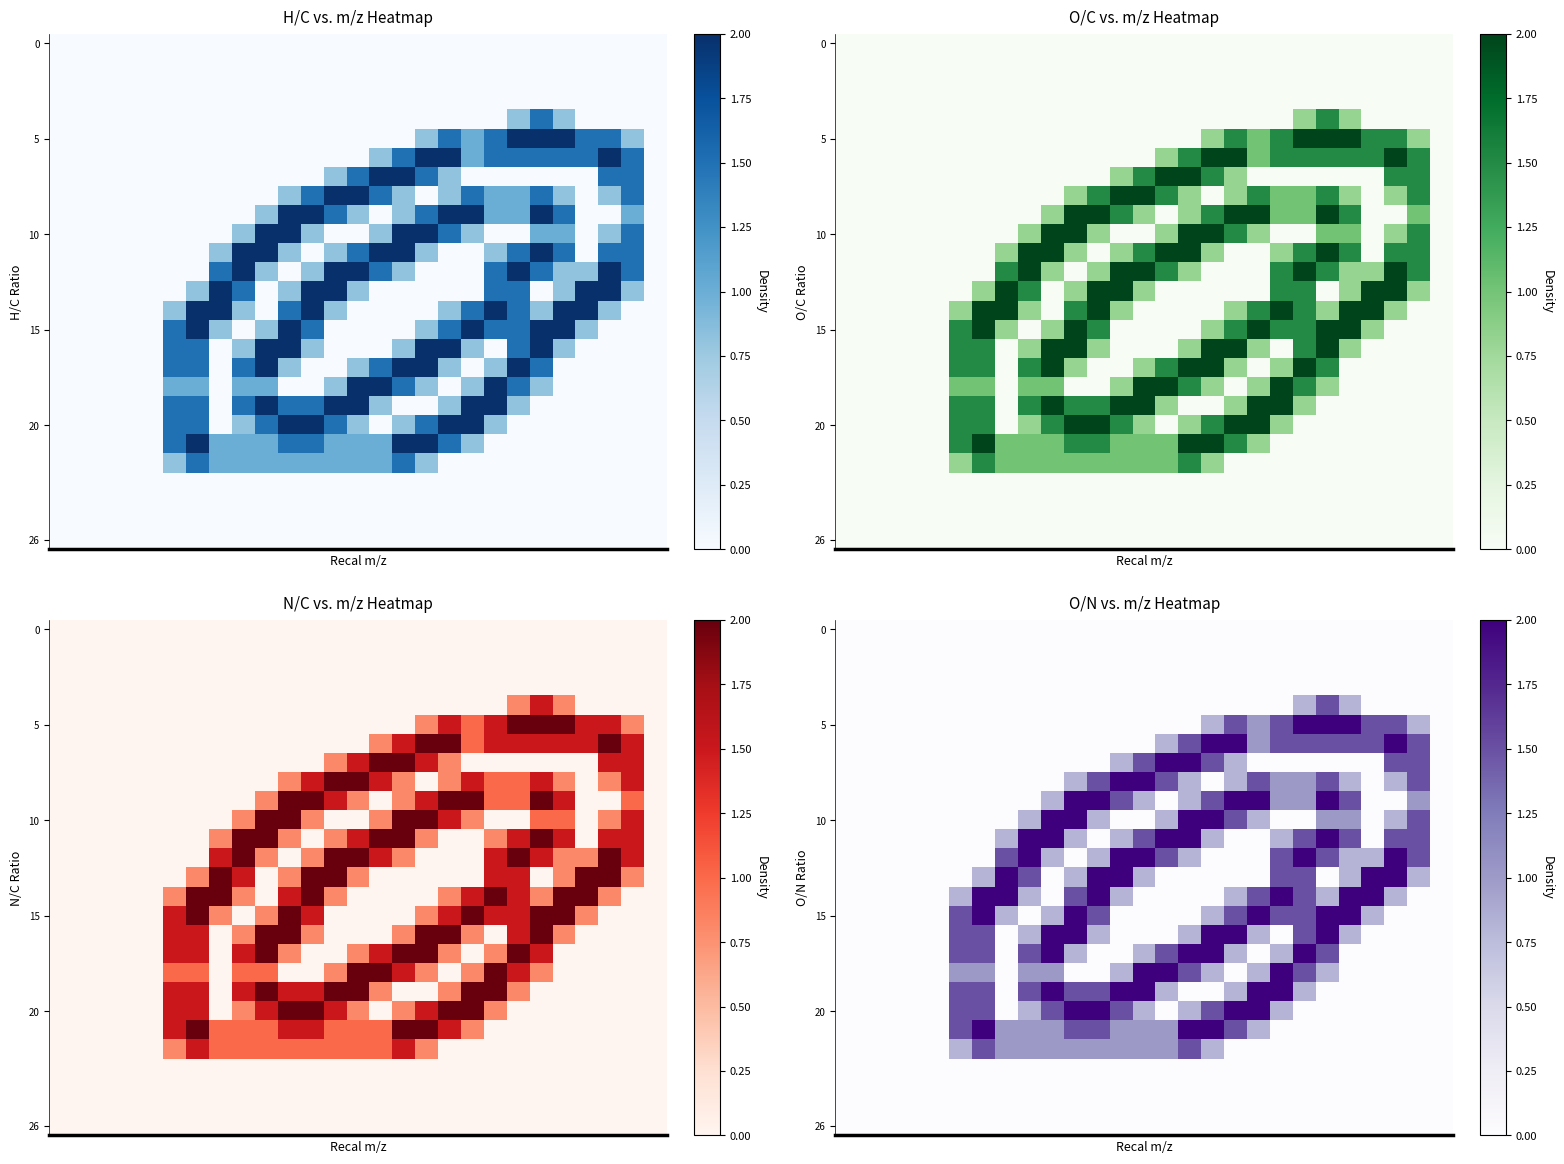

At how many categories does at least one series exceed 1?

21